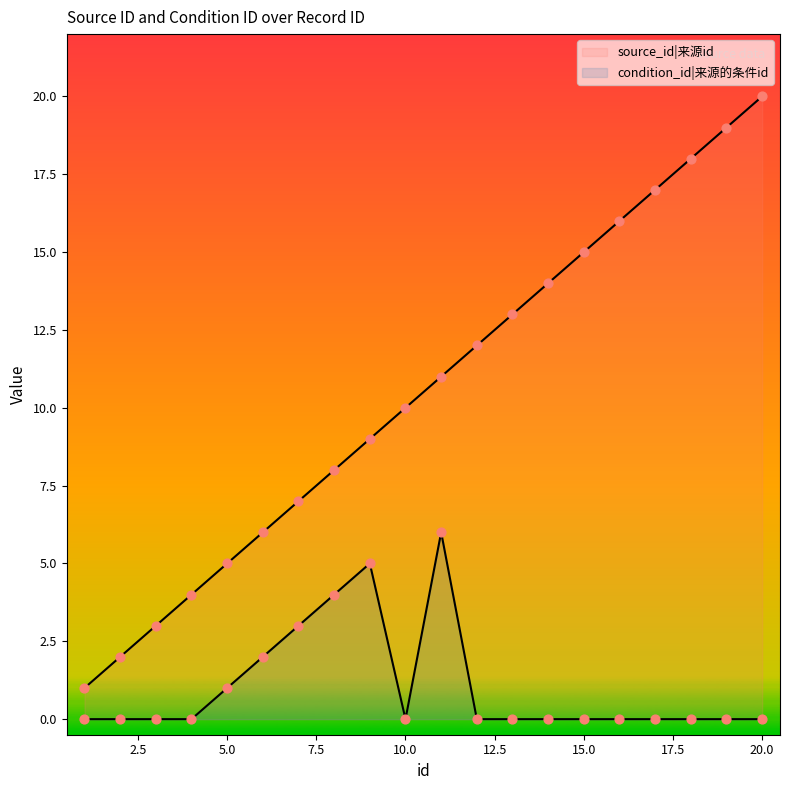

What are all the series names shown in the legend?

source_id, condition_id